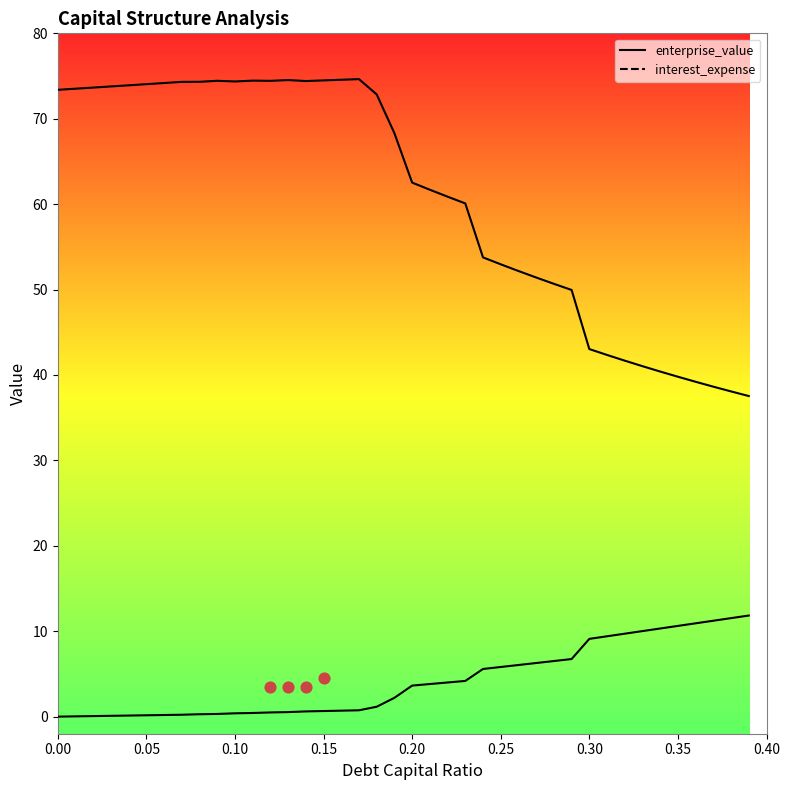

Is the value of cost_capital at 0.21 greater than the value of enterprise_value at 0.12?

No